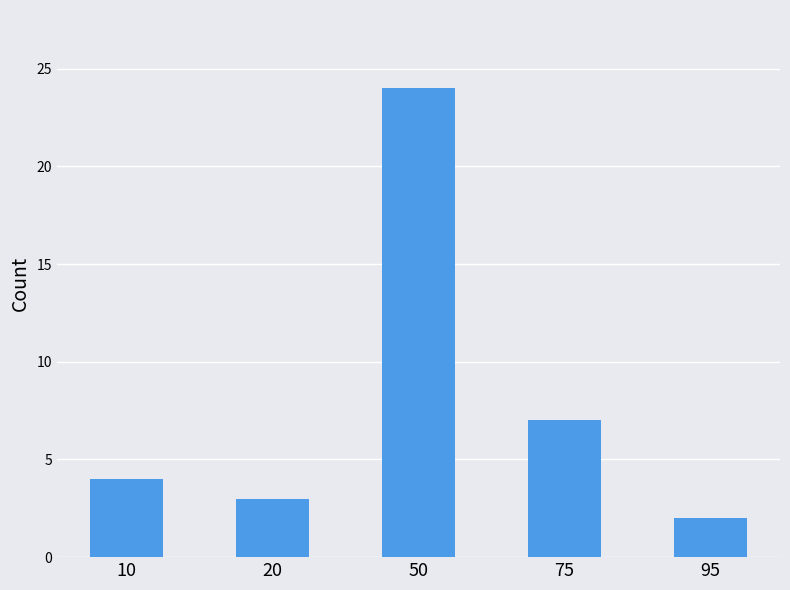

List the labels in order of value, largest first.

50, 75, 10, 20, 95